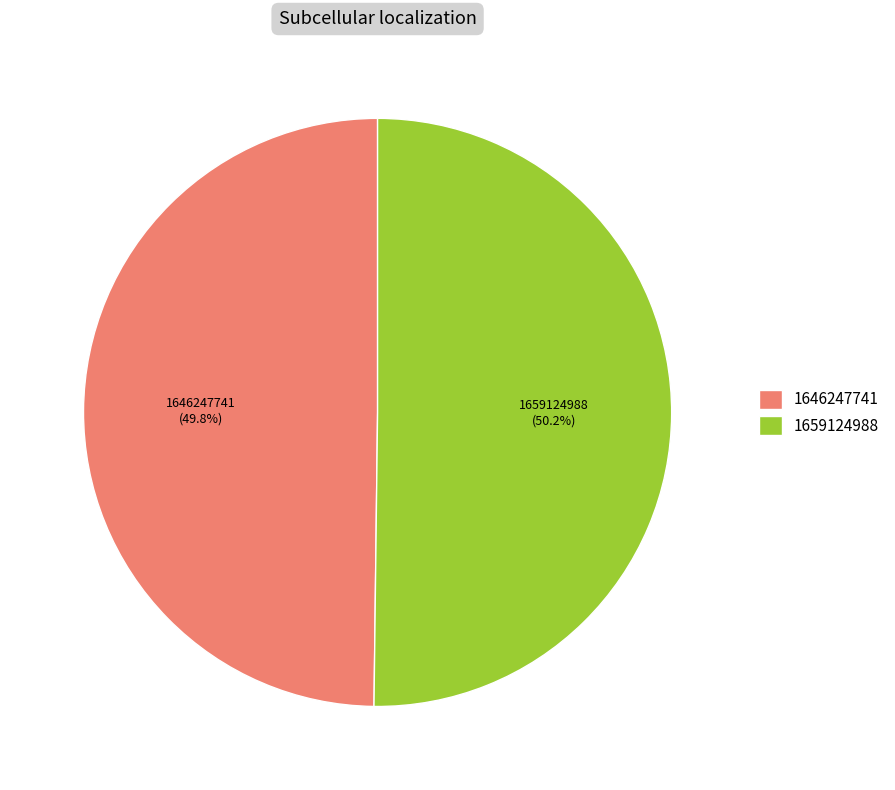

Is the sum of 1659124988 and 1646247741 greater than half?

Yes